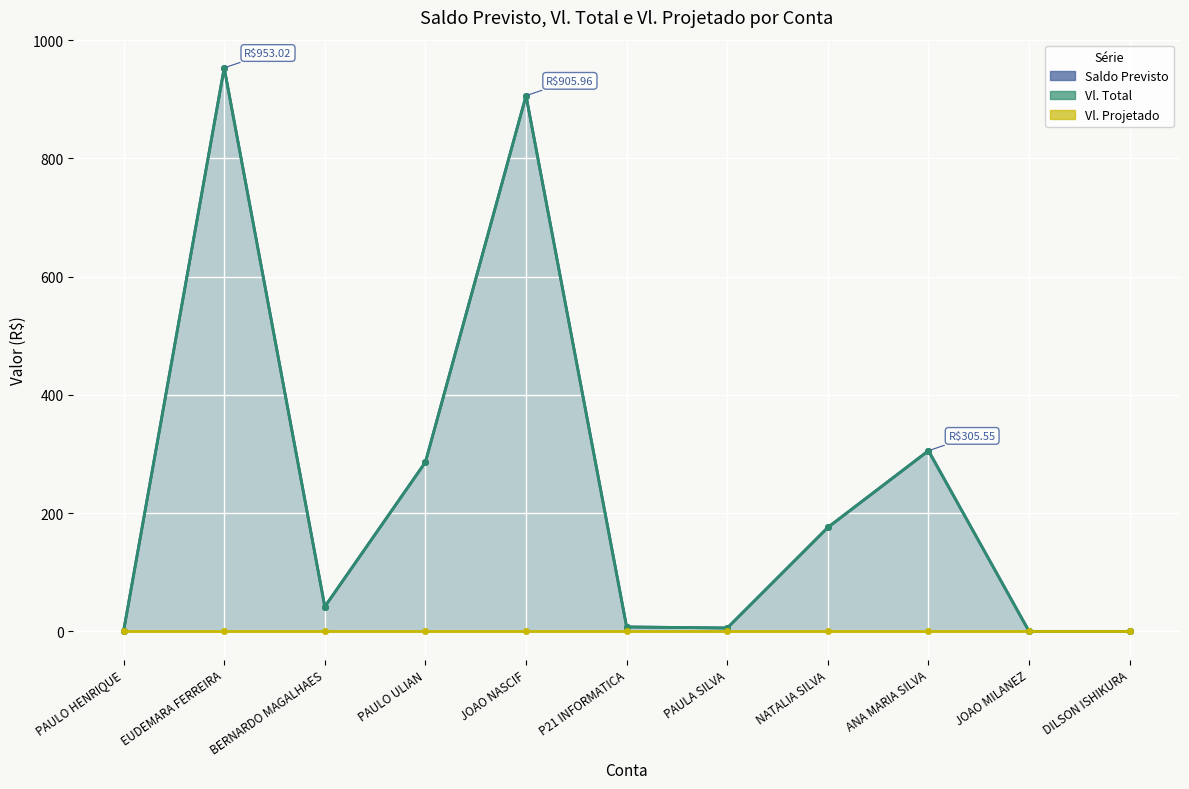

In Saldo Previsto, how many points are lower than both neighbors (excluding endpoints)?

2